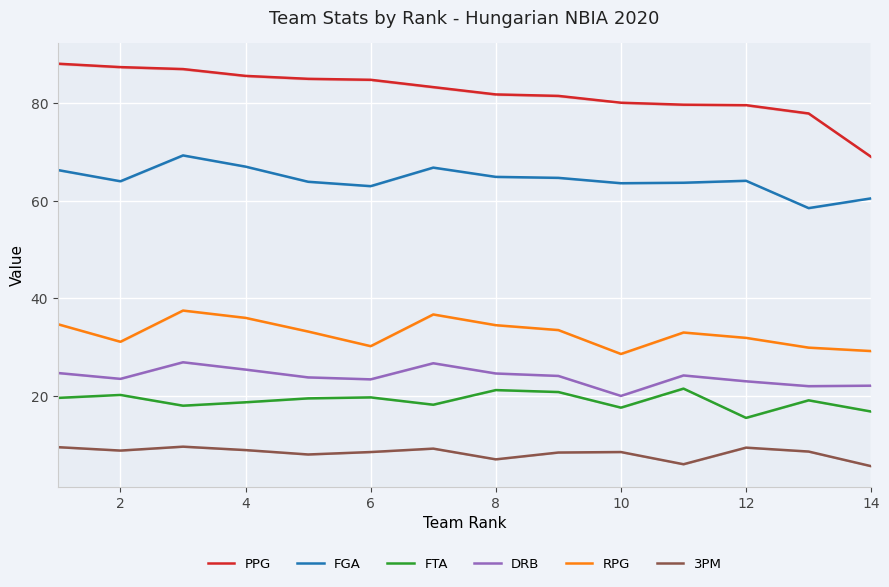

How many interior local valleys does the FGA series have?

4